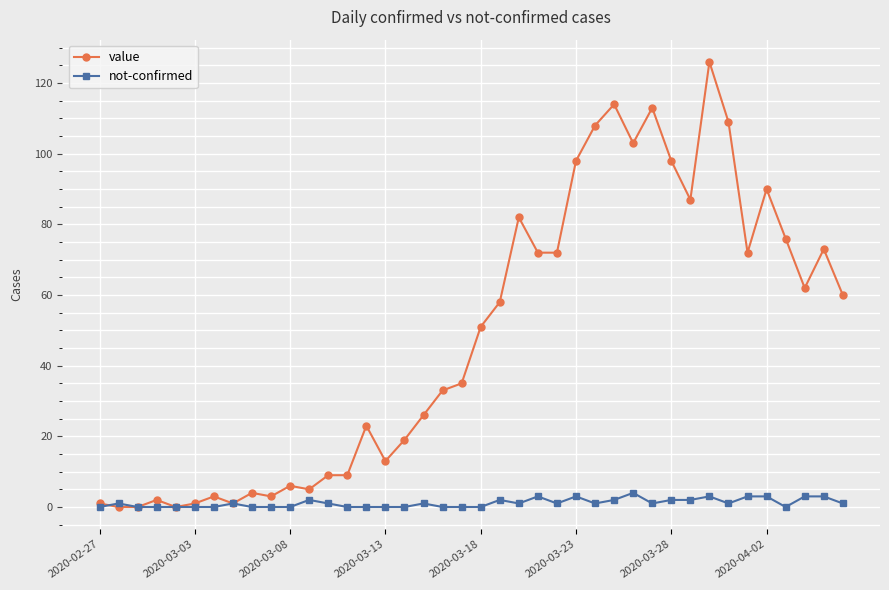

Count the number of categories in the chart.

40